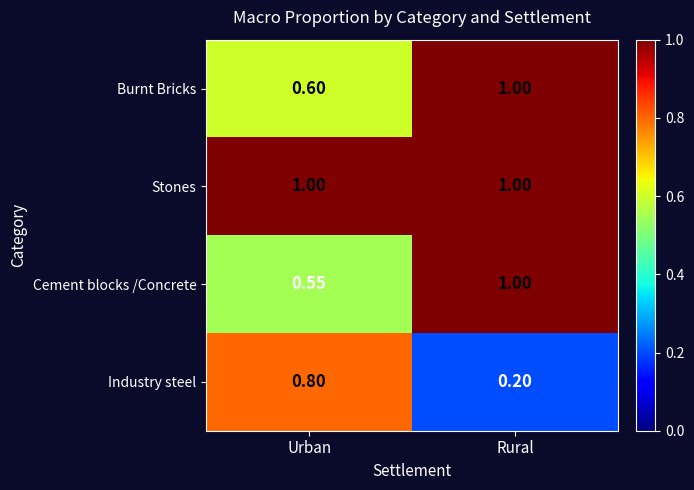

List the labels in order of Burnt Bricks value, largest first.

Rural, Urban